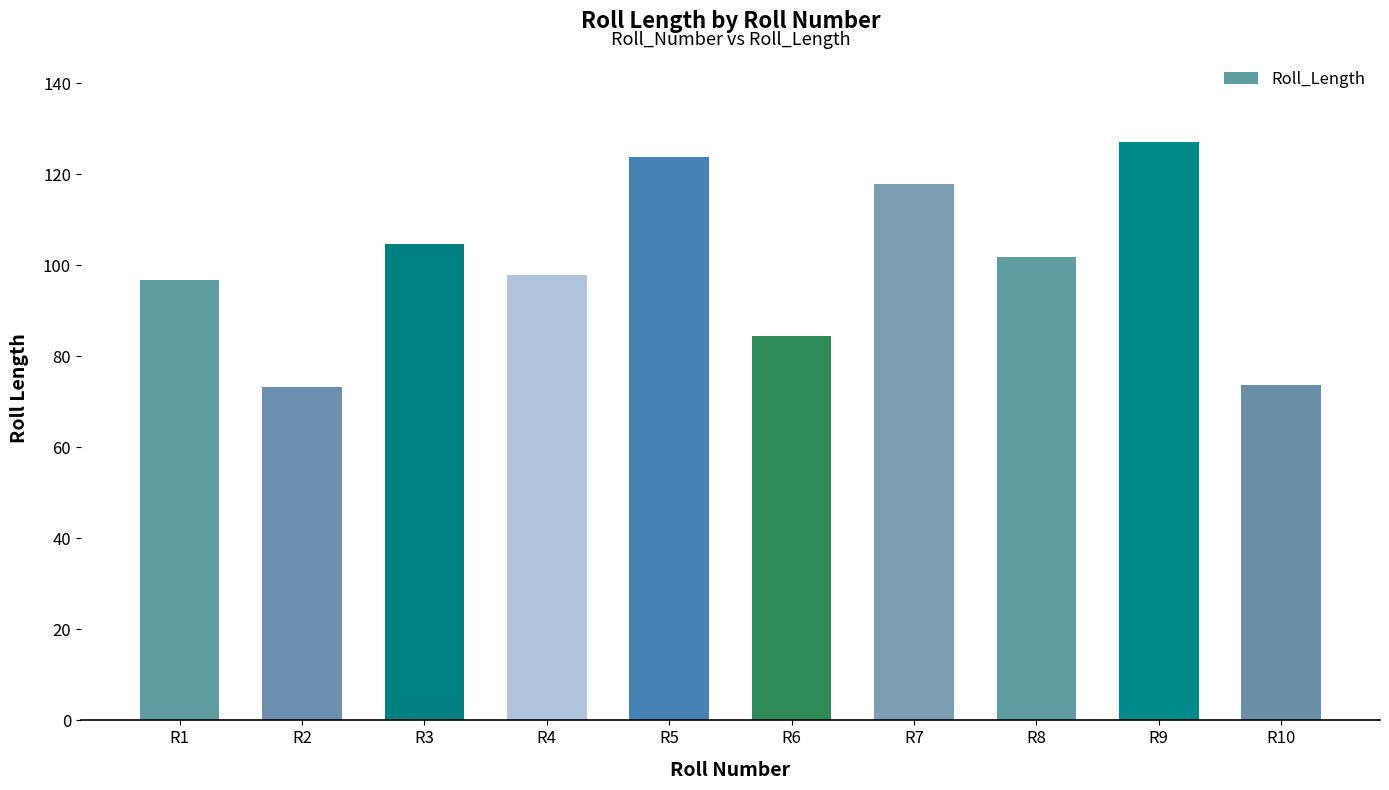

What is the value of the 10th bar from the left?

73.7